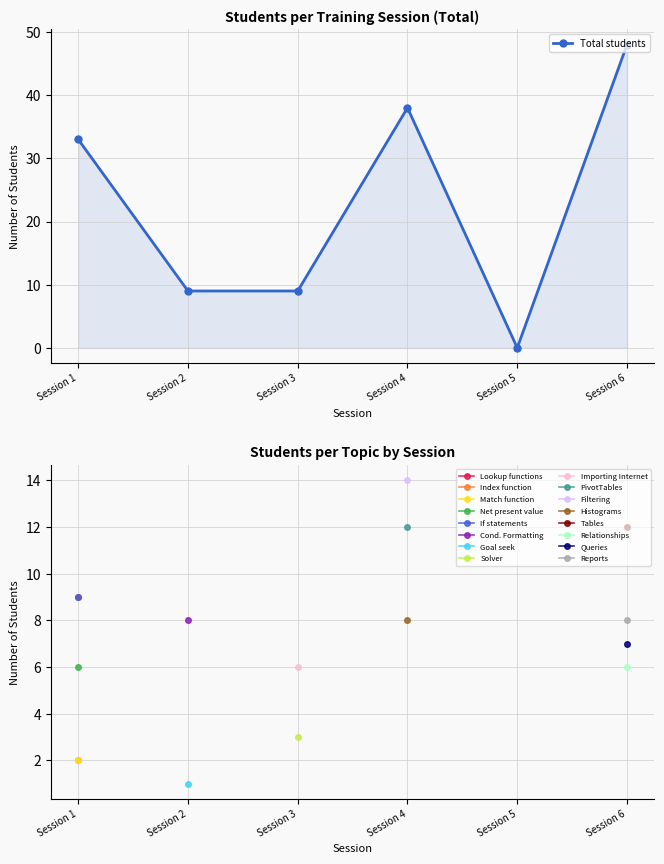

What is the sum of all values?

137